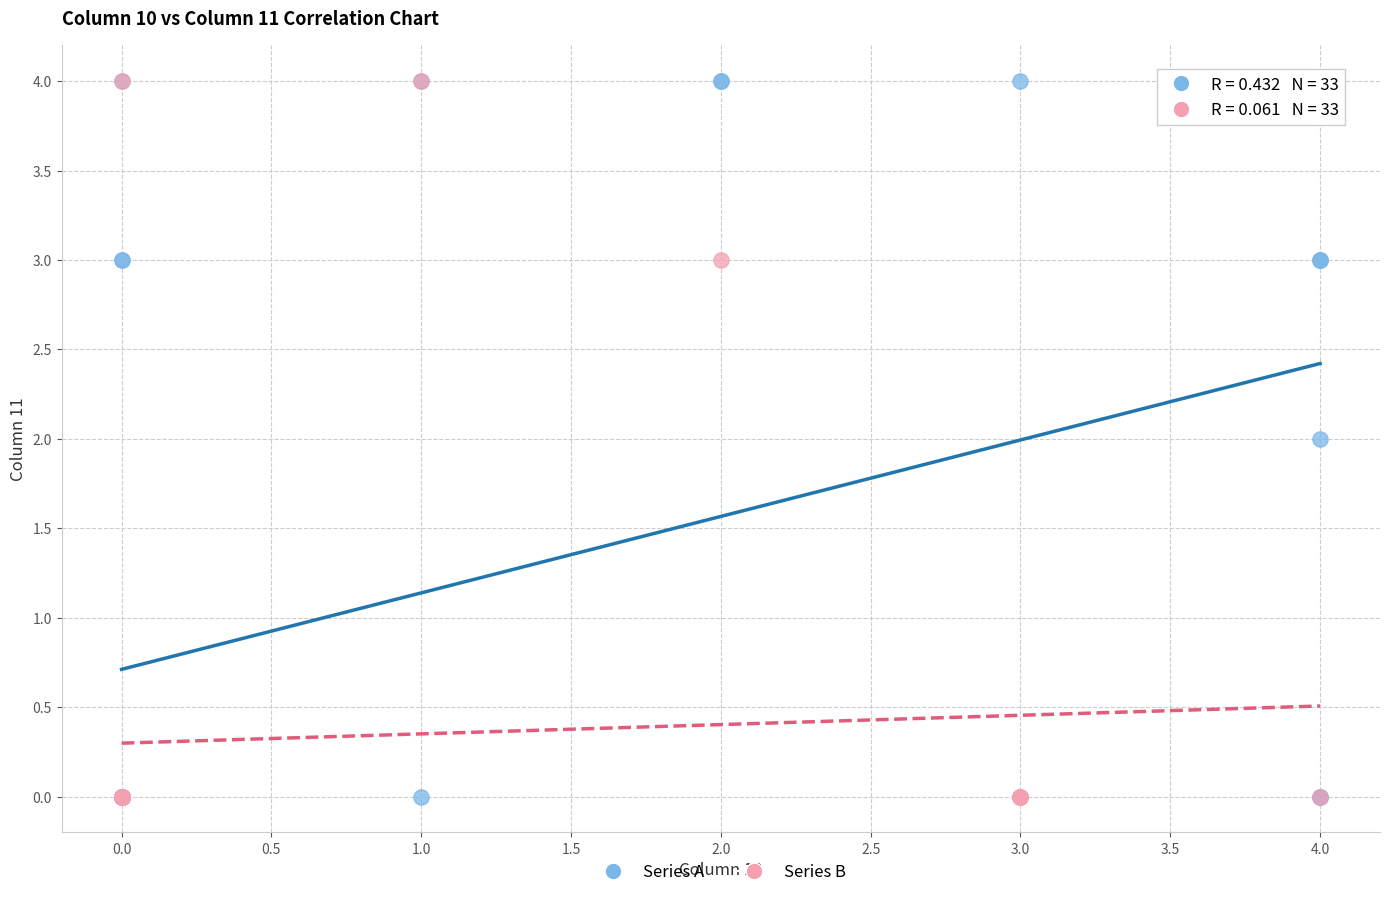

What are all the series names shown in the legend?

Series A, Series B